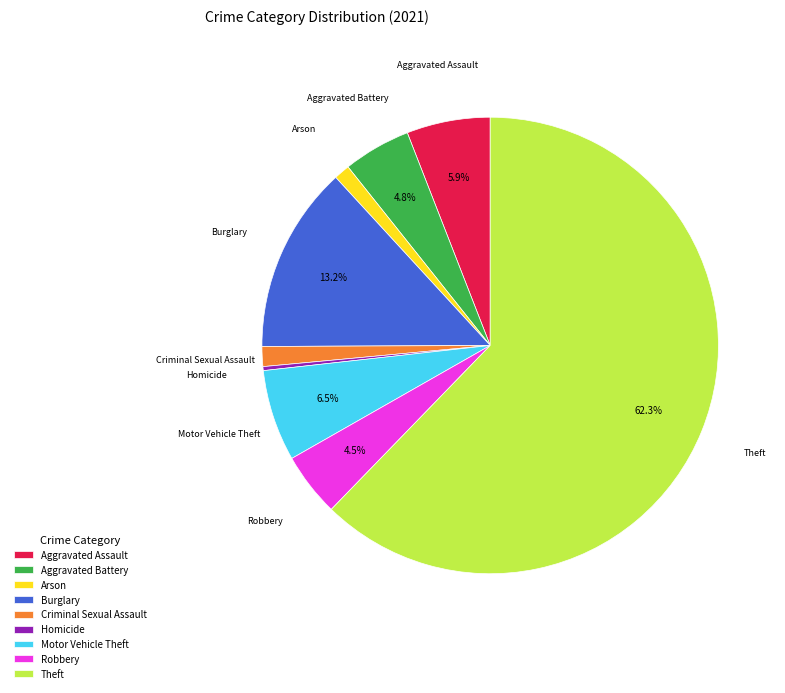

Is the sum of Arson and Homicide greater than half?

No